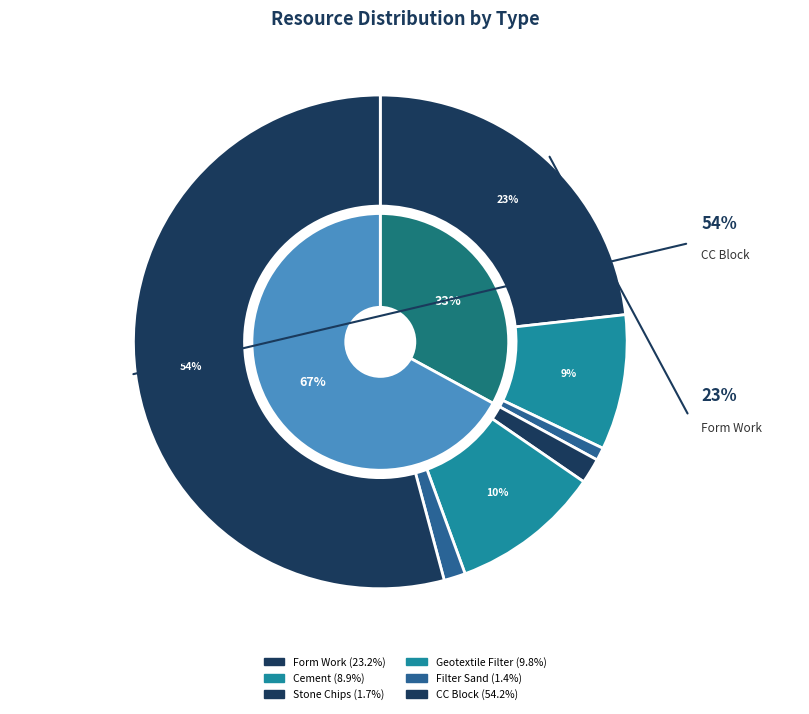

Count the number of slices in the pie.

7